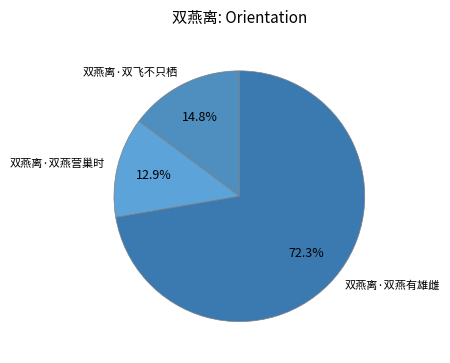

Do 双燕离·双燕有雄雌 and 双燕离·双飞不只栖 together represent more than half of the pie?

Yes